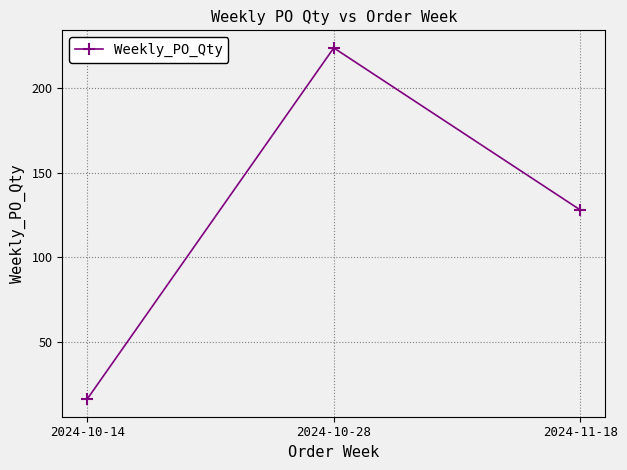

List the labels in order of value, smallest first.

2024-10-14, 2024-11-18, 2024-10-28